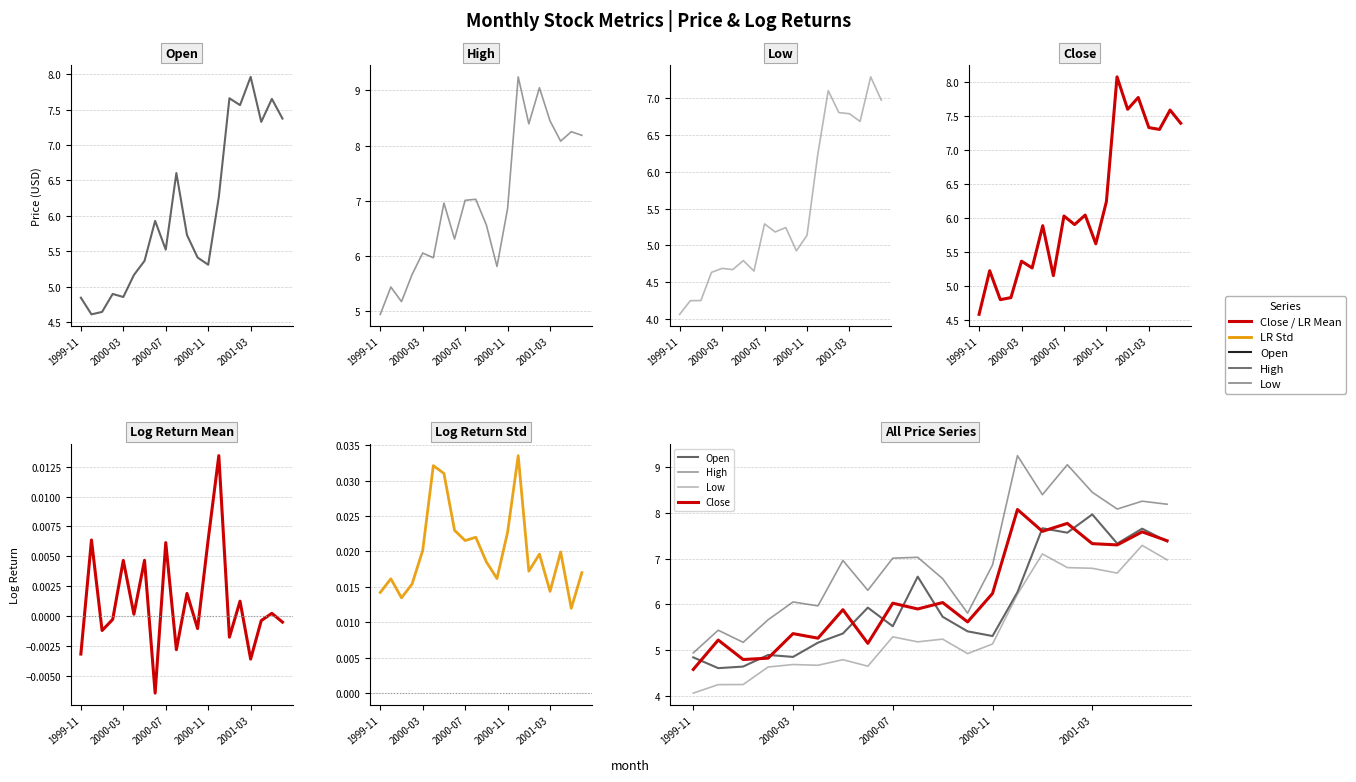

What is the maximum value for Close?

8.1